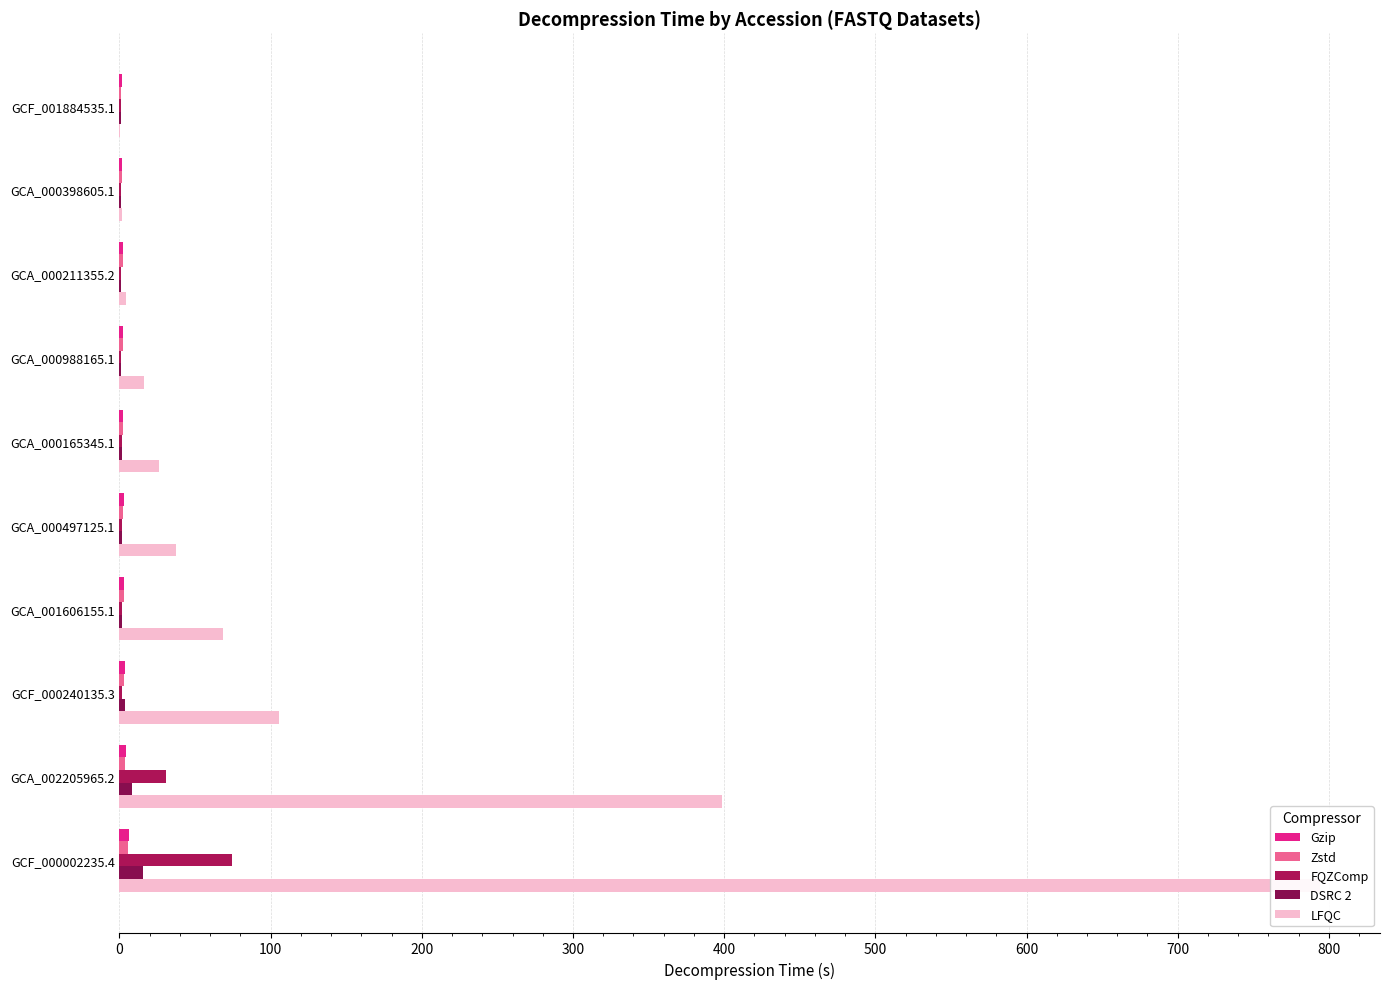

Is it true that DSRC 2 equals 1.1 at GCA_000211355.2?

True